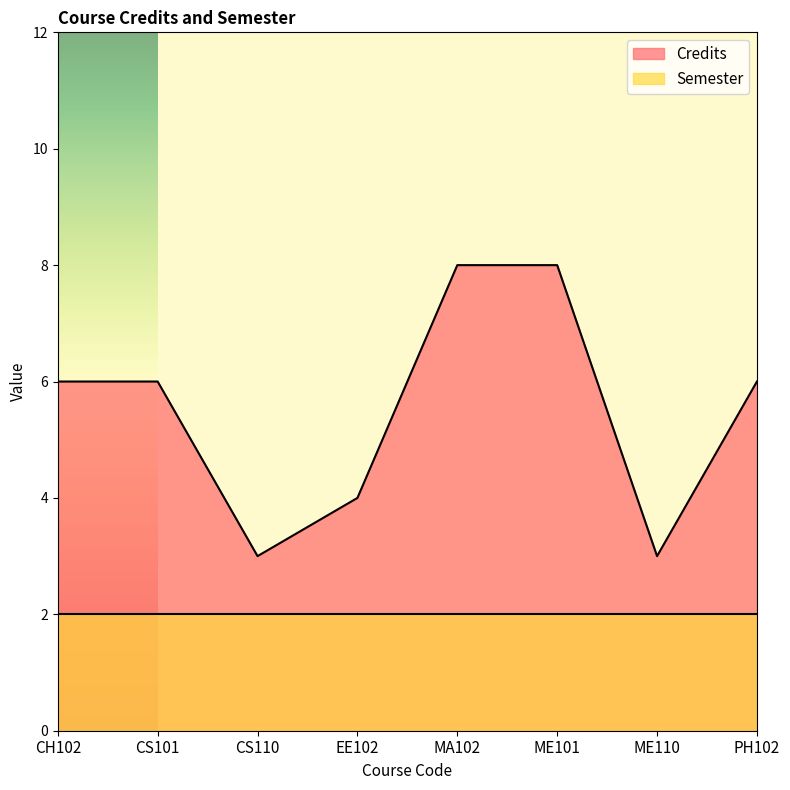

Reading left to right, what are all the values shown in this chart?

6	6	3	4	8	8	3	6